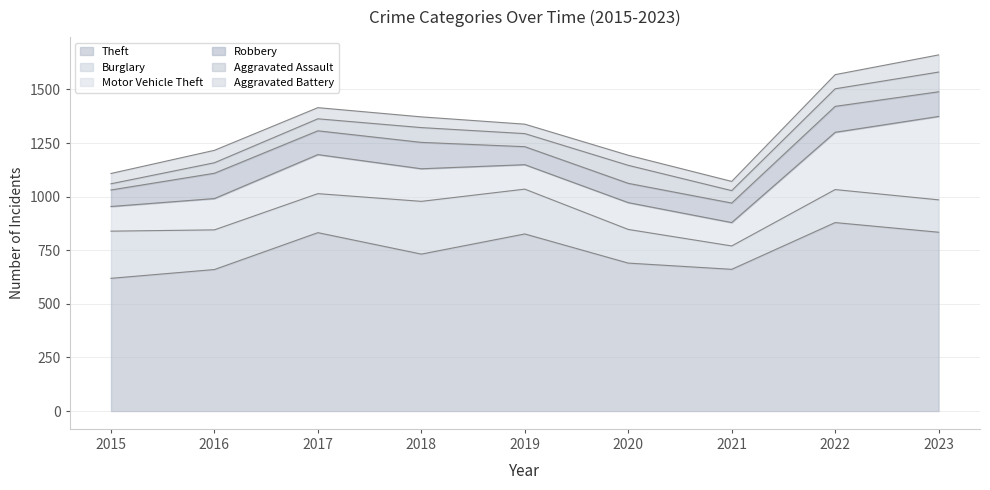

How many distinct data groups are displayed?

6